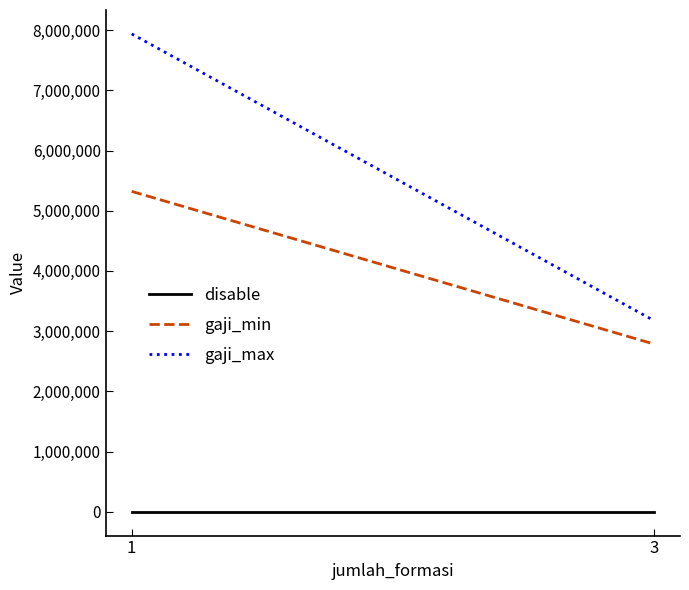

What are all the series names shown in the legend?

disable, gaji_min, gaji_max